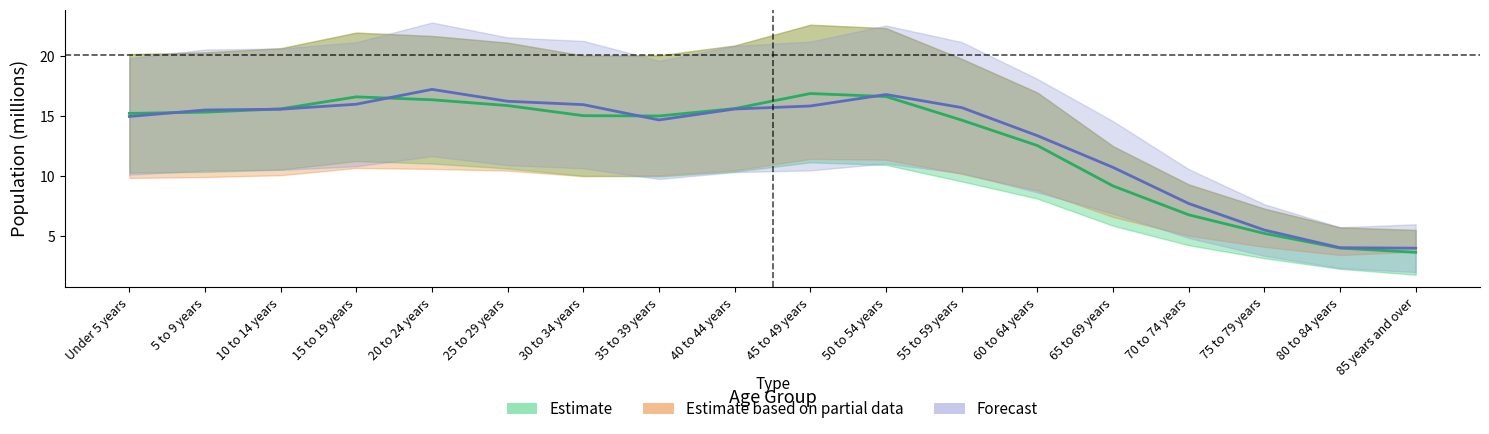

At how many categories does at least one series exceed 17?

1